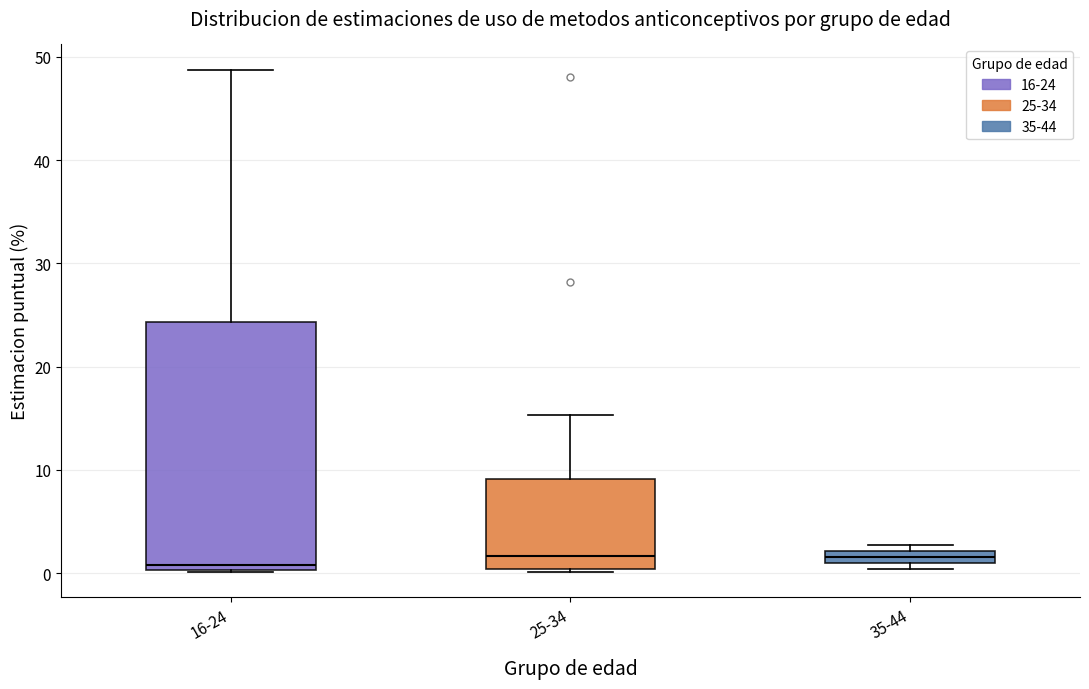

Where is the upper edge of the box for 16-24 on the y-axis? The values are not printed on the chart, so give them approximately, as read against the axis.

24